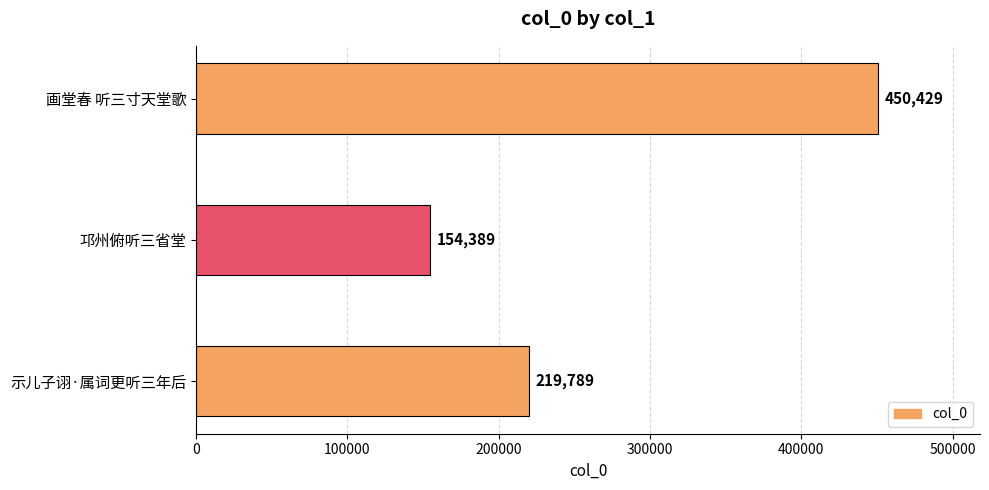

How many bars are there in total?

3